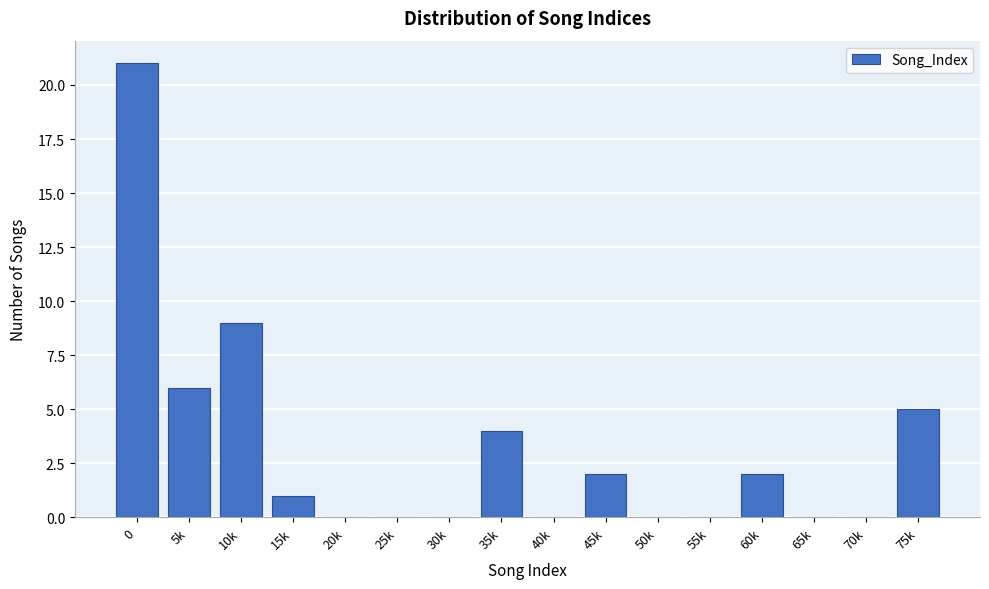

Reading right to left, what are all the values shown in this chart?

75k=5	70k=0	65k=0	60k=2	55k=0	50k=0	45k=2	40k=0	35k=4	30k=0	25k=0	20k=0	15k=1	10k=9	5k=6	0=21